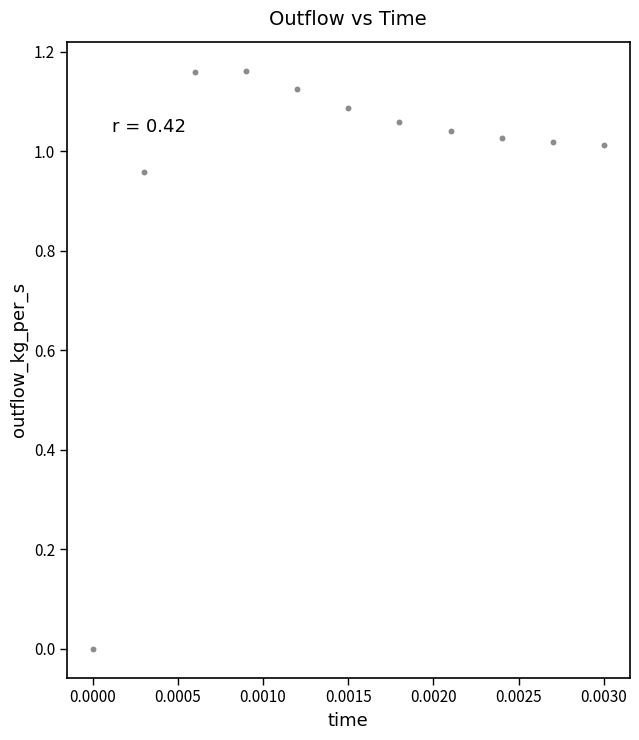

How many data points are displayed?

11